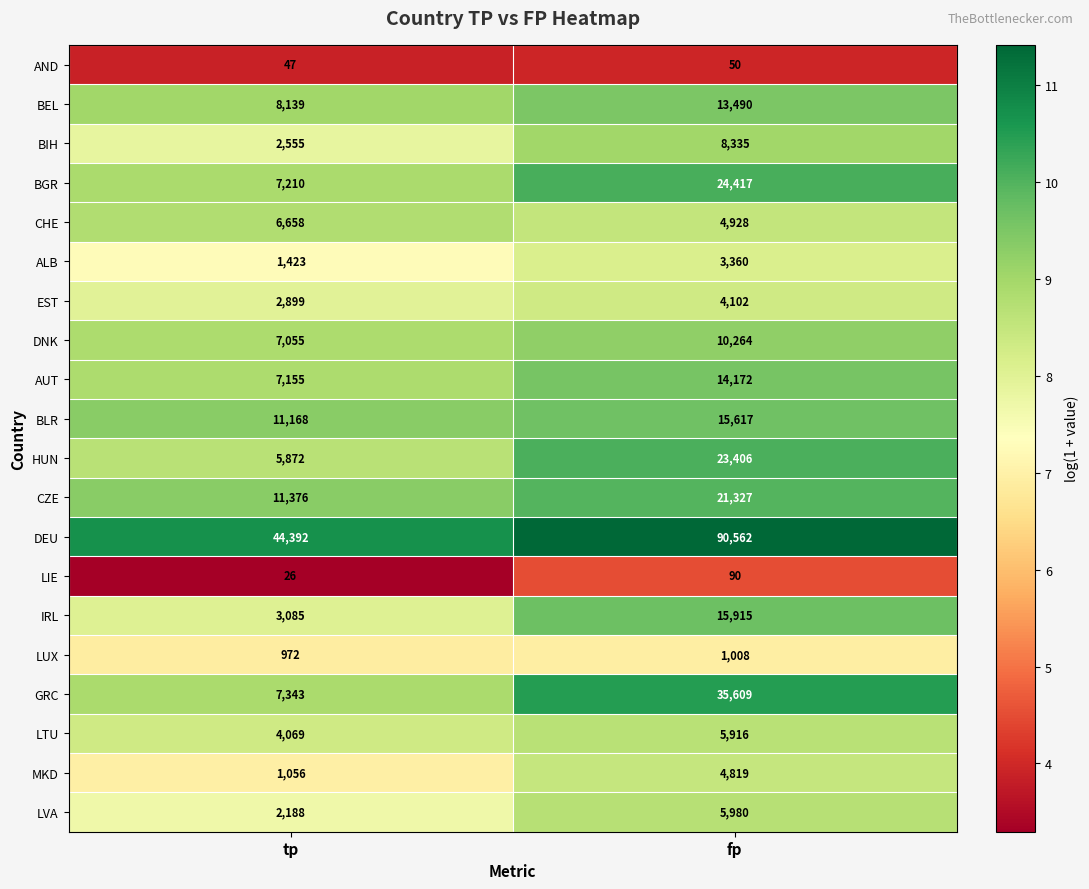

Which series has the widest spread of values?

DEU